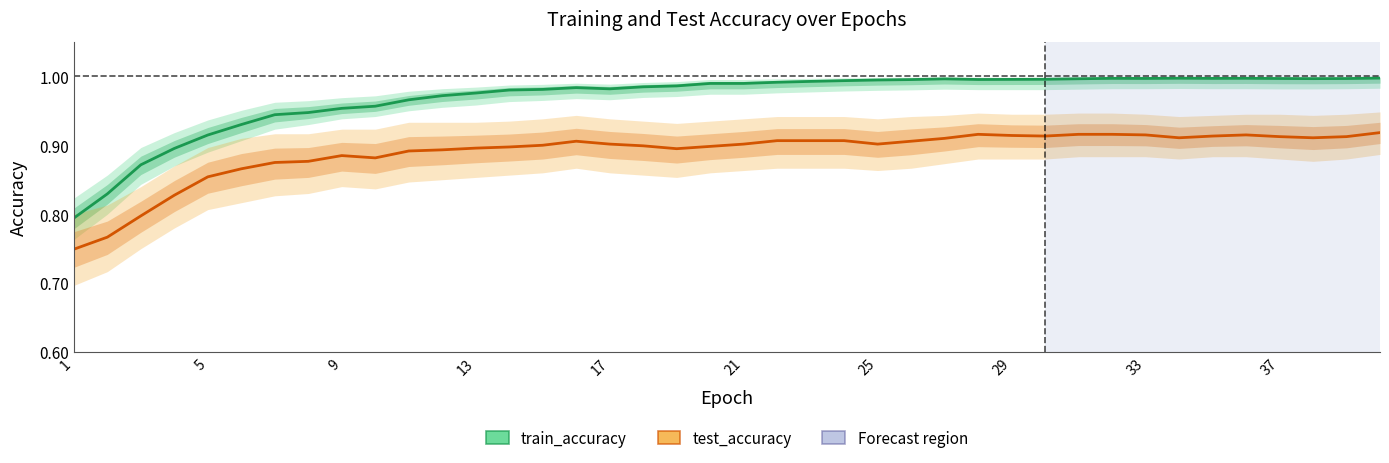

At which label is train_accuracy closest to 0?

1